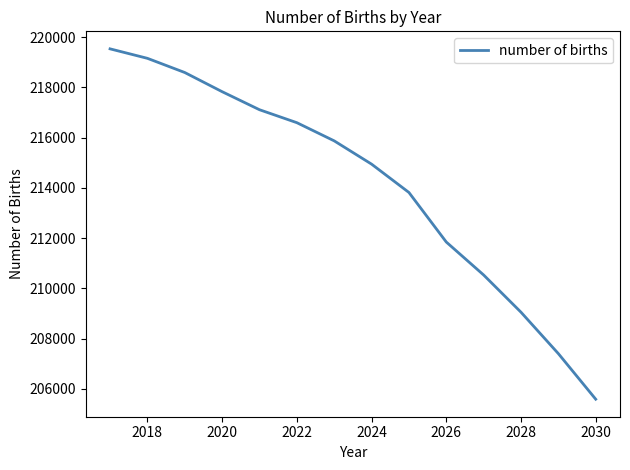

Does the chart display data point markers on the line(s)?

No